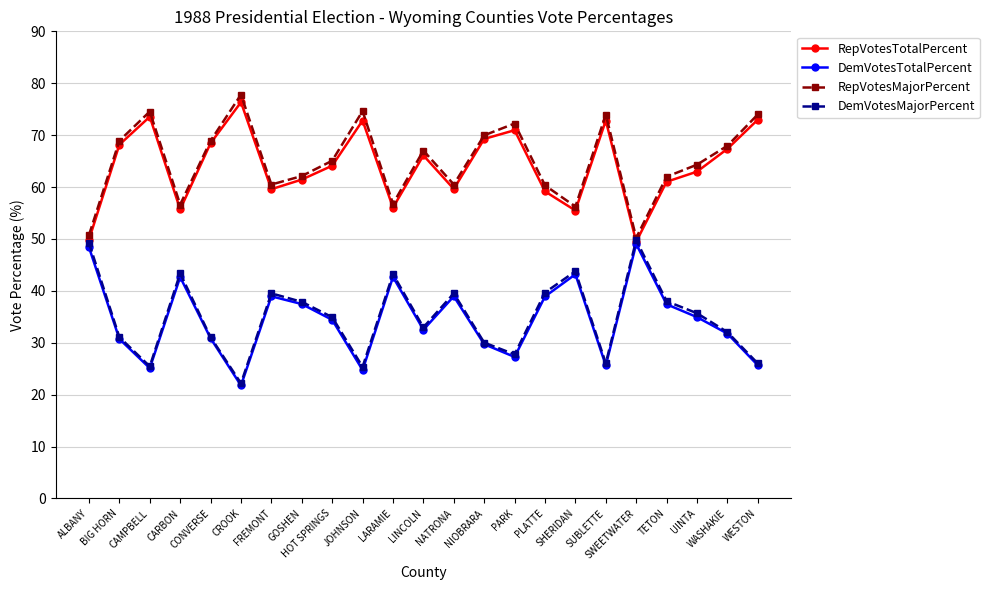

What is the value of the DemVotesMajorPercent point at the 7th from the left?

39.5